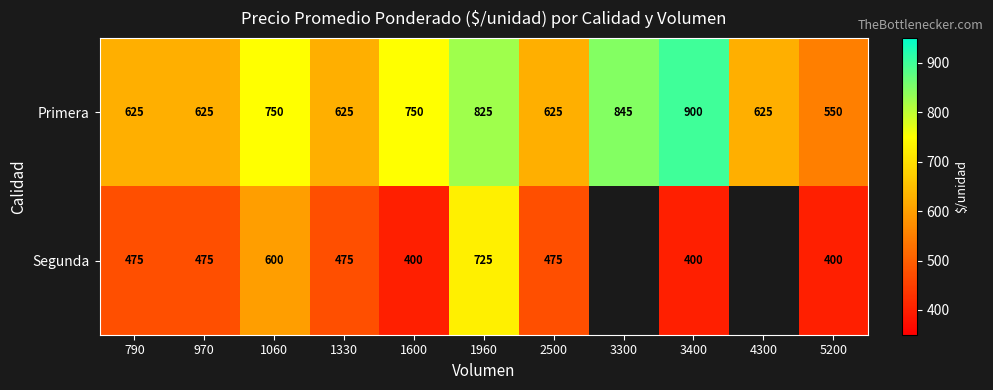

What is the total value across all series at 2500?

1100